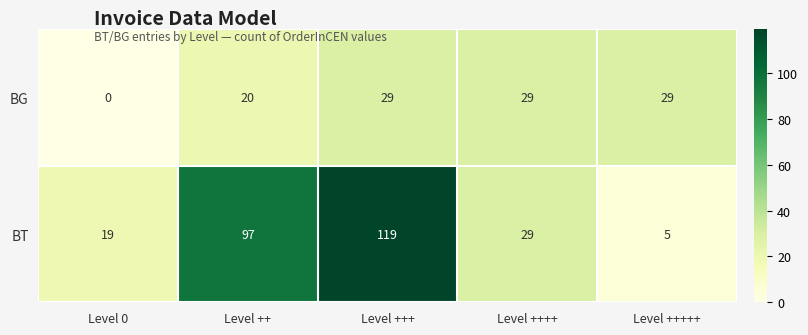

What is the difference between the BT values at Level 0 and Level ++++?

10